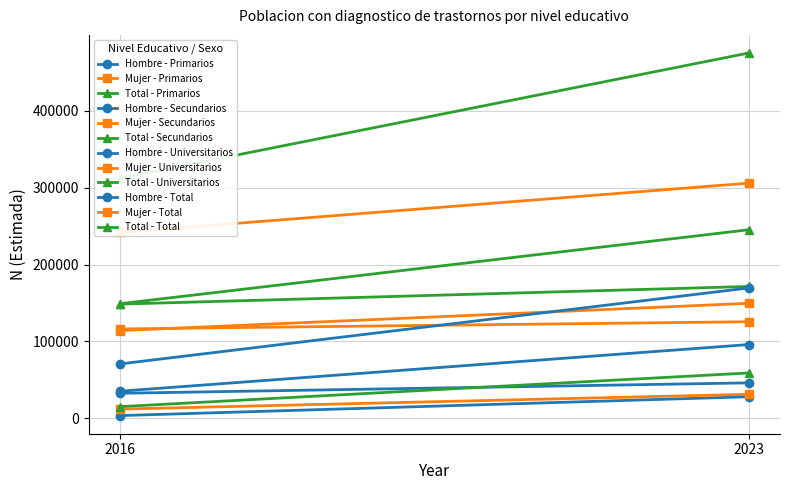

What is the difference between the maximum and minimum values in the Total (N estimada) series?

297383